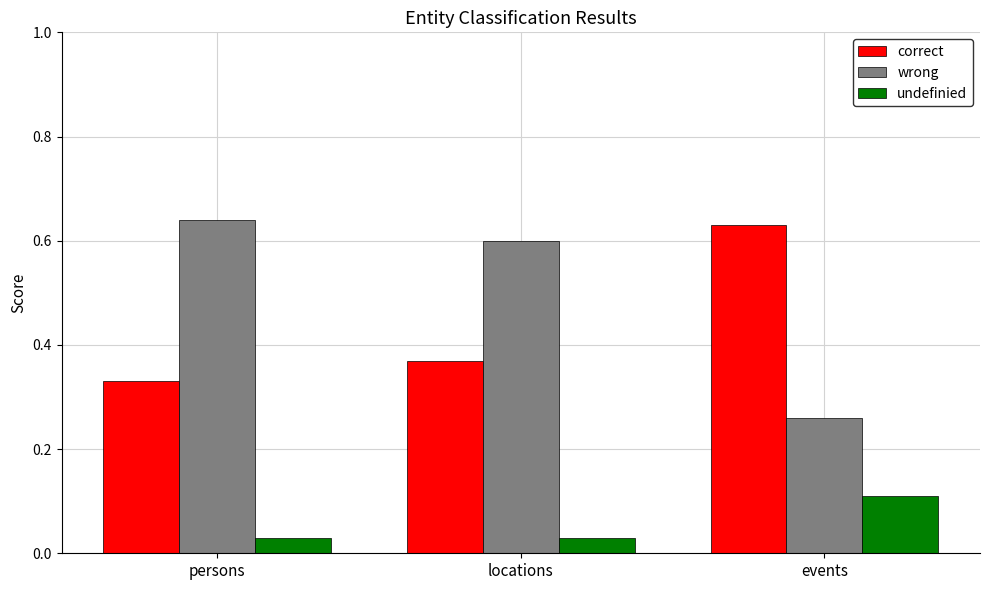

What position from the right is events?

1